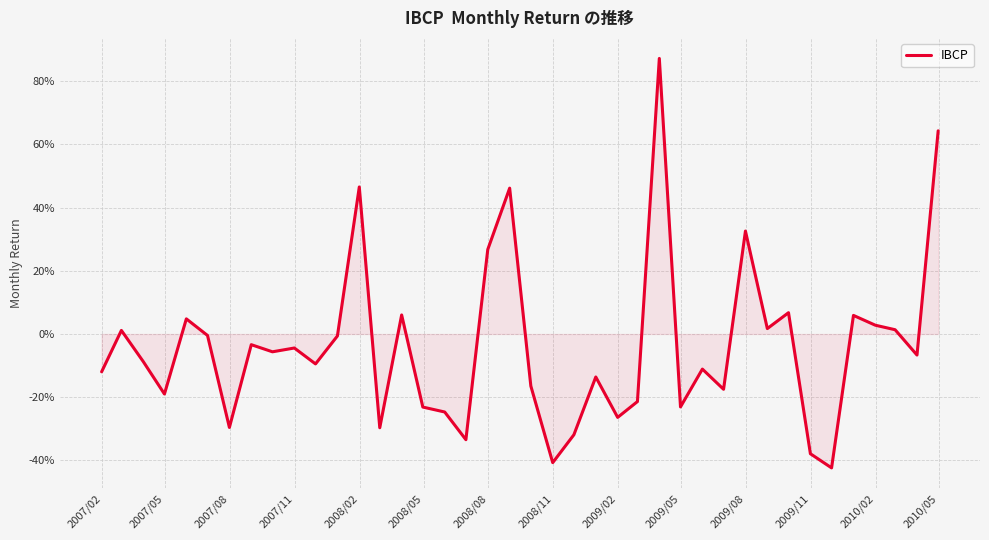

Does the chart have visible grid lines?

Yes